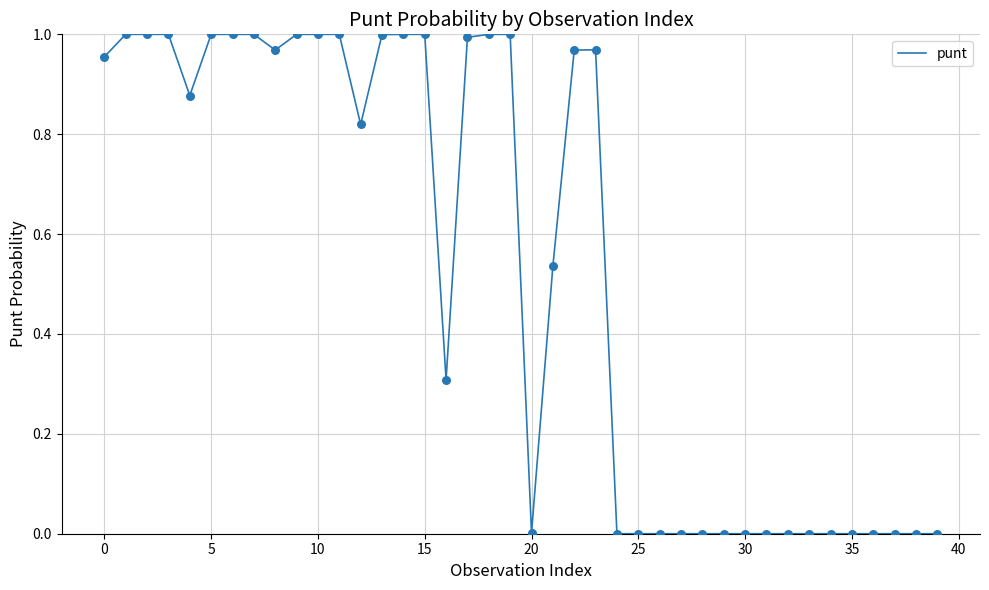

Is this an area chart (filled region under the line)?

No